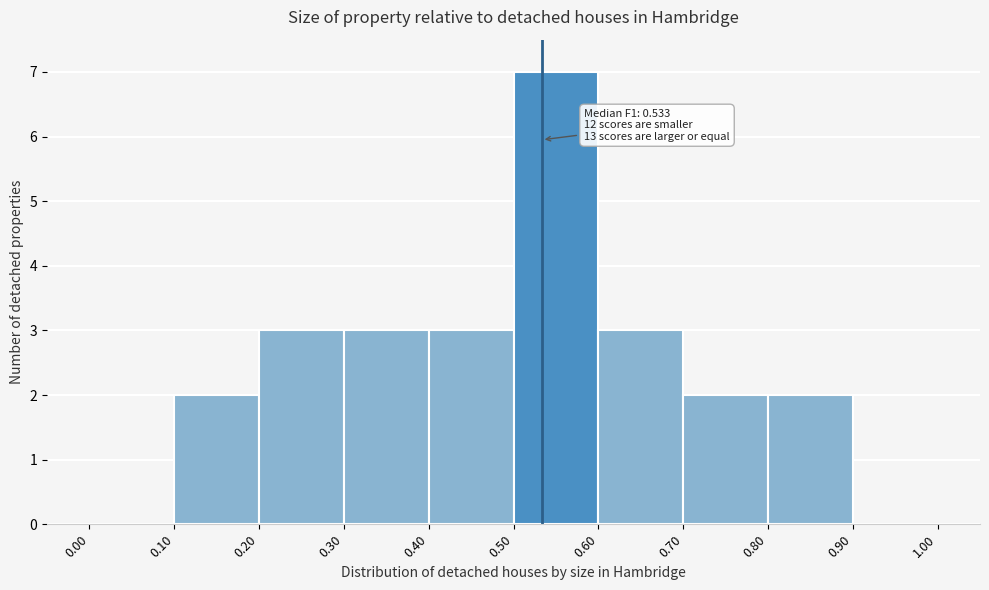

Over which range of the x-axis is the bar tallest?

0.50 to 0.60